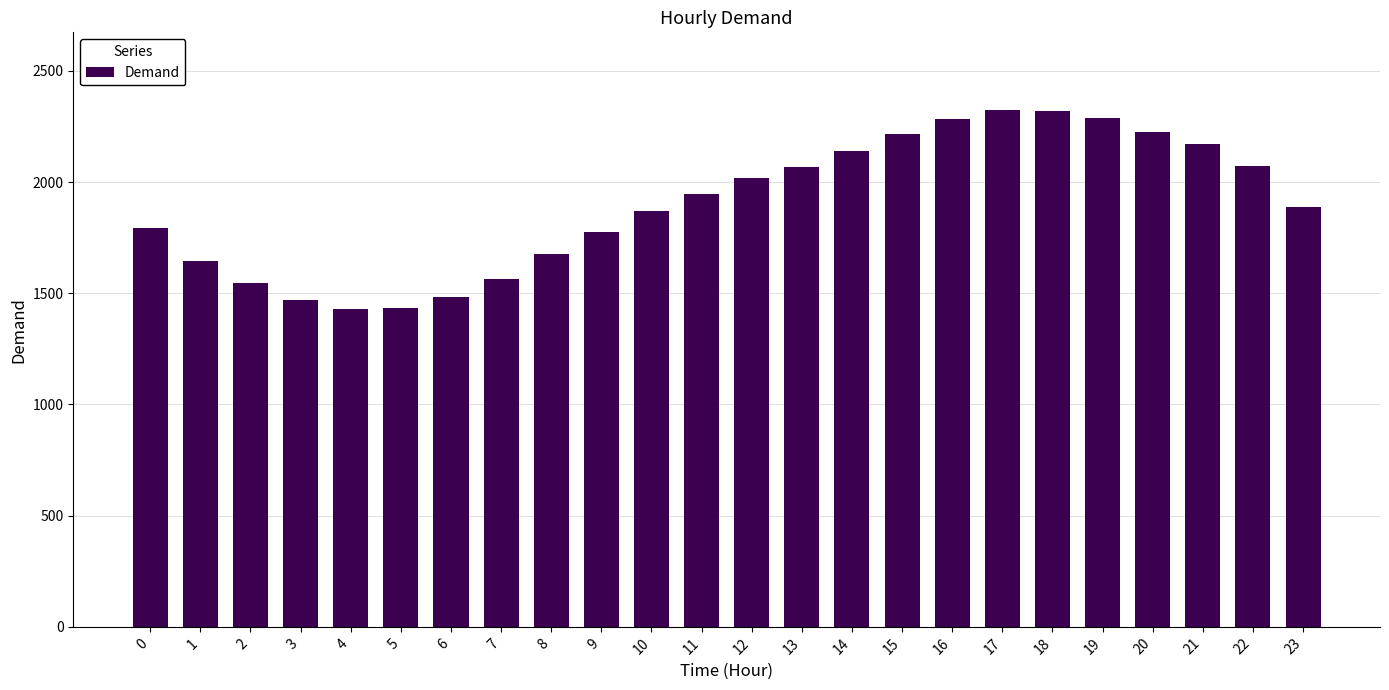

What is the value of the 23rd bar from the left?

2072.7